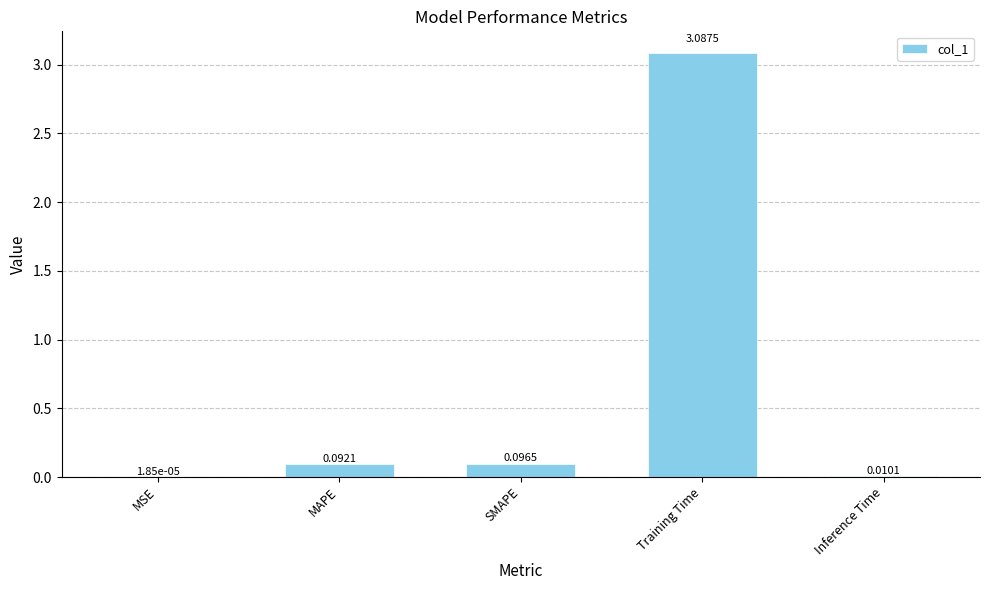

Are the bars horizontal?

No